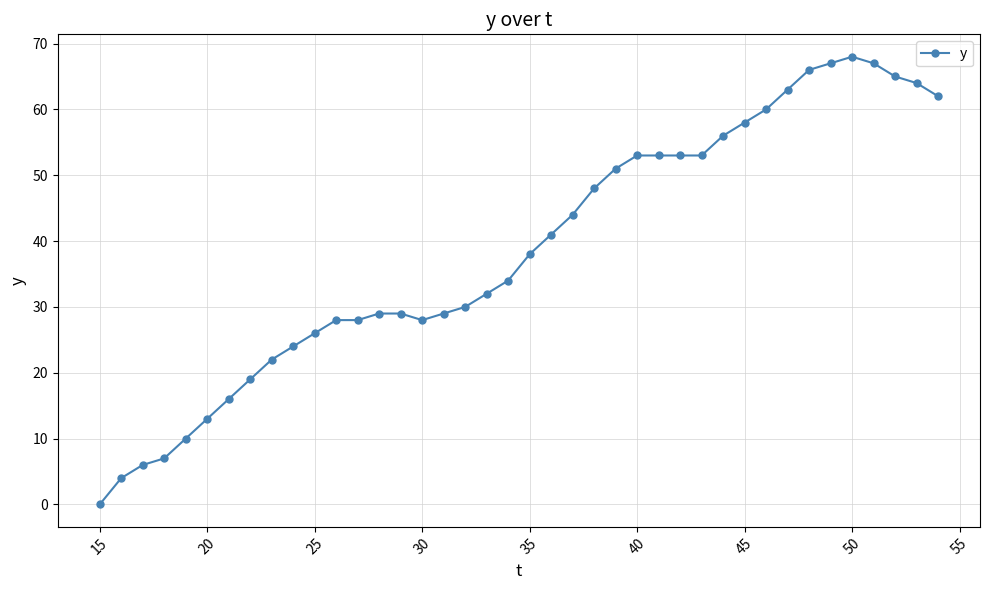

What is the value of the 18th point from the left?

30